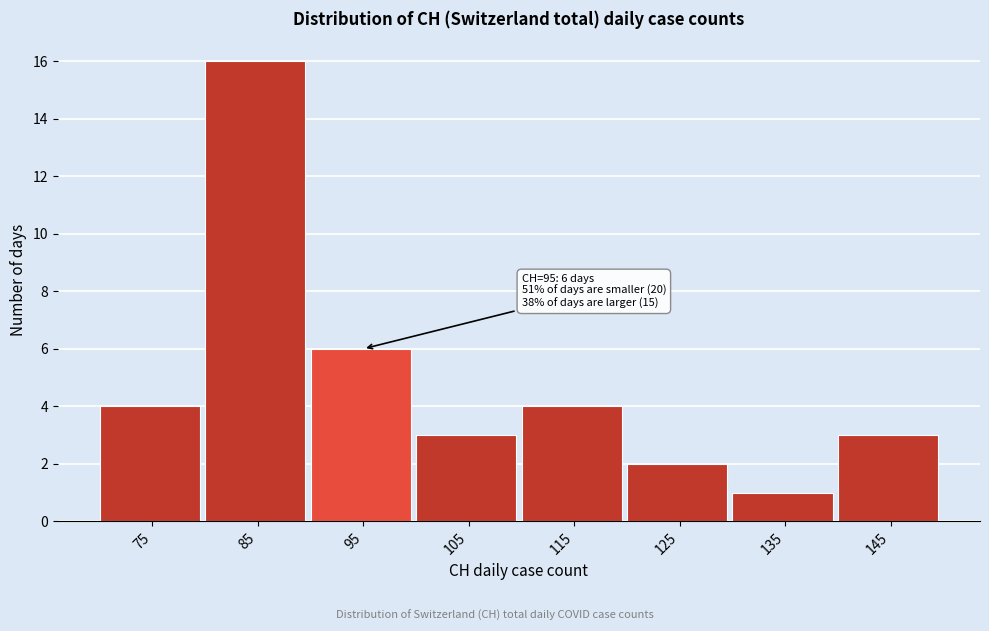

Reading left to right, extract all data points from this chart.

4	16	6	3	4	2	1	3